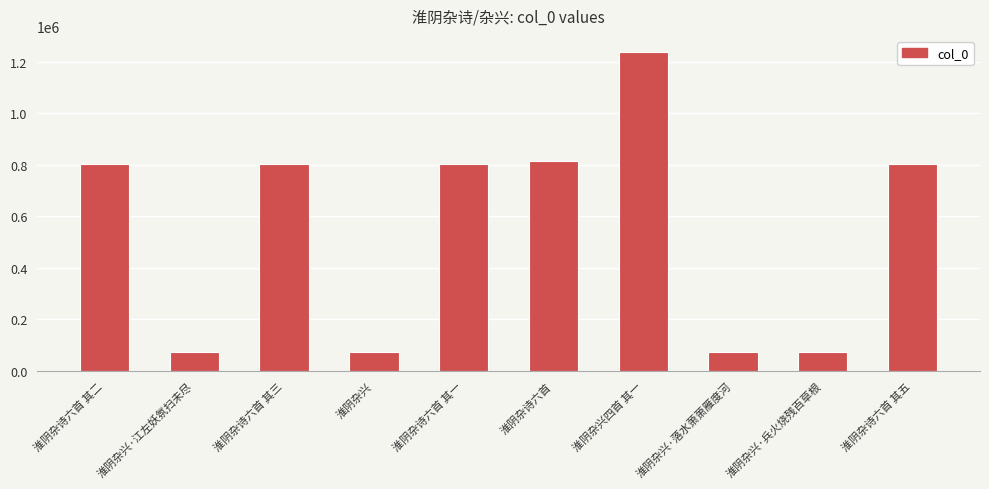

What is the average value?

555800